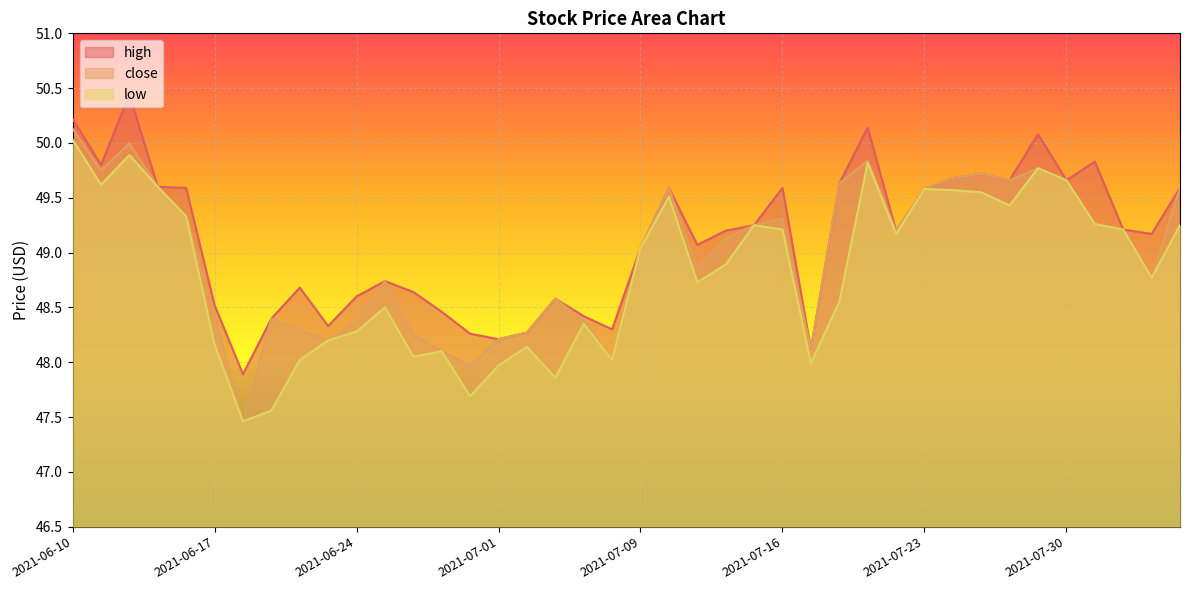

True or false: low and close cross at least once.

False